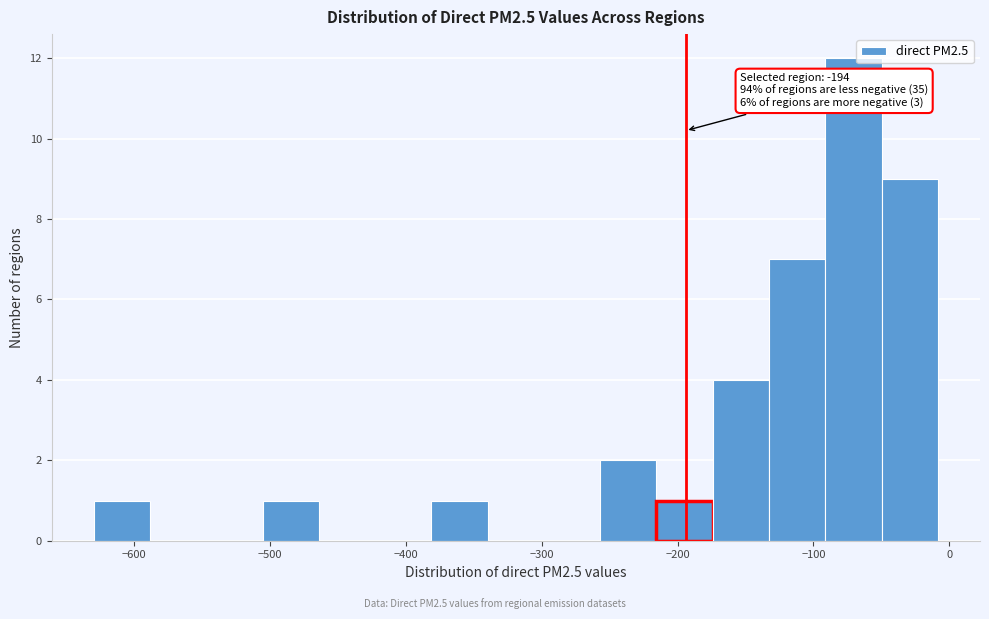

Which range on the x-axis has the tallest bar?

-90 to -50